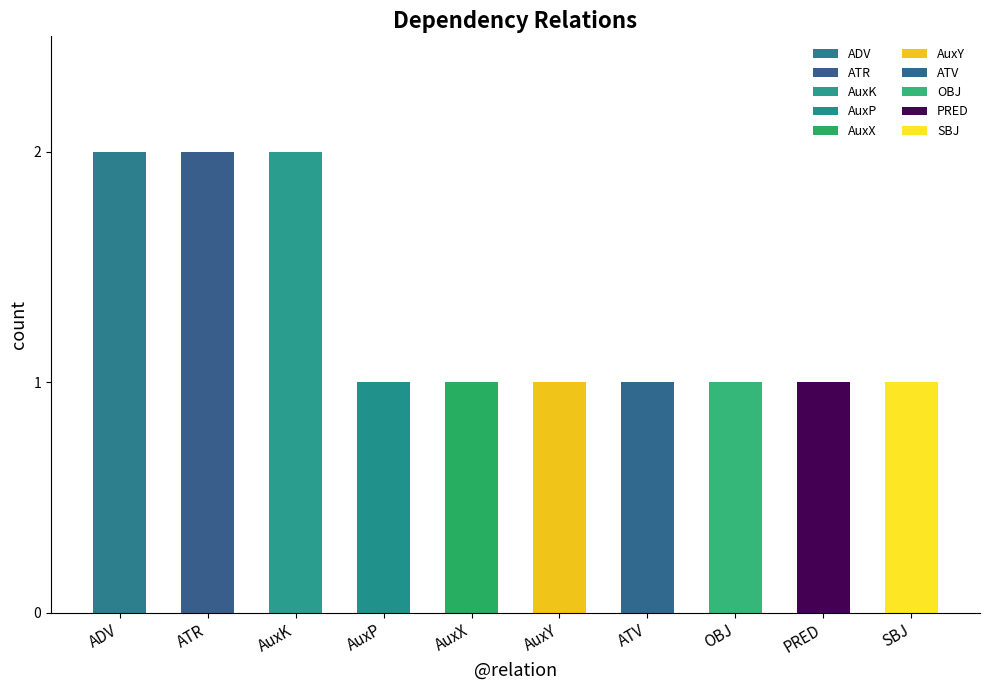

How many values are between 1 and 2?

10